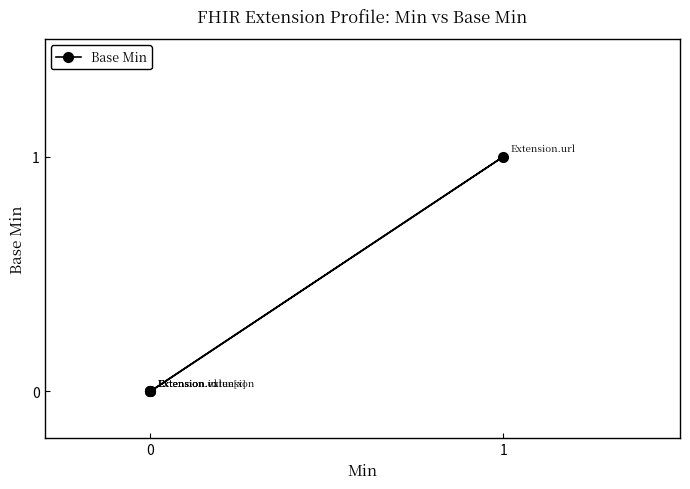

True or false: the data has more than 0 interior local peaks.

True